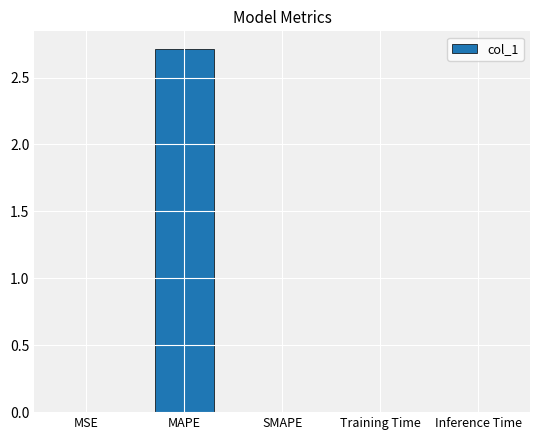

True or false: the data shows 0.0 at SMAPE.

True